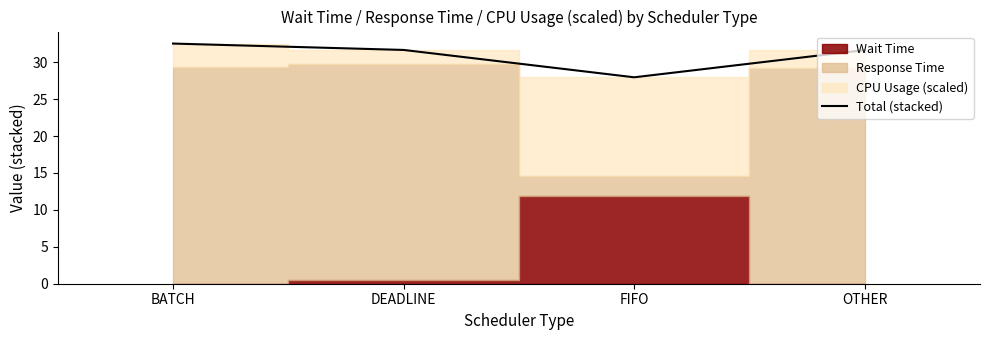

How many interior local valleys (lower than both neighbors) does the data have?

1